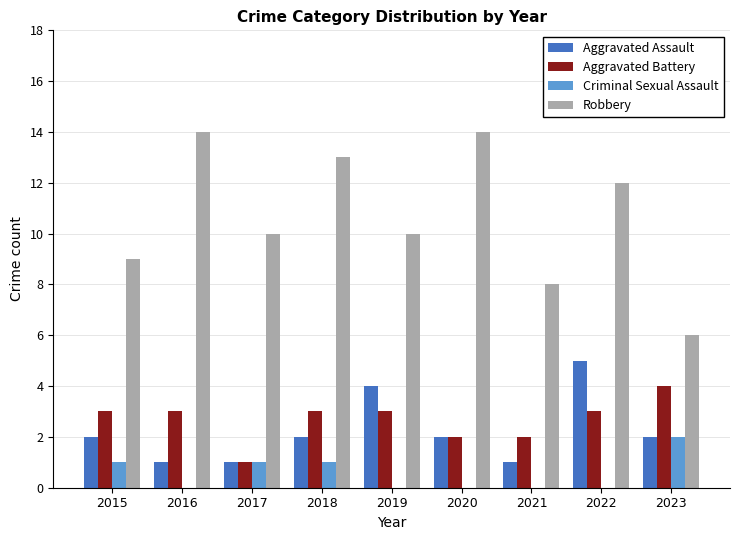

What is the total value across all series at 2021?

11